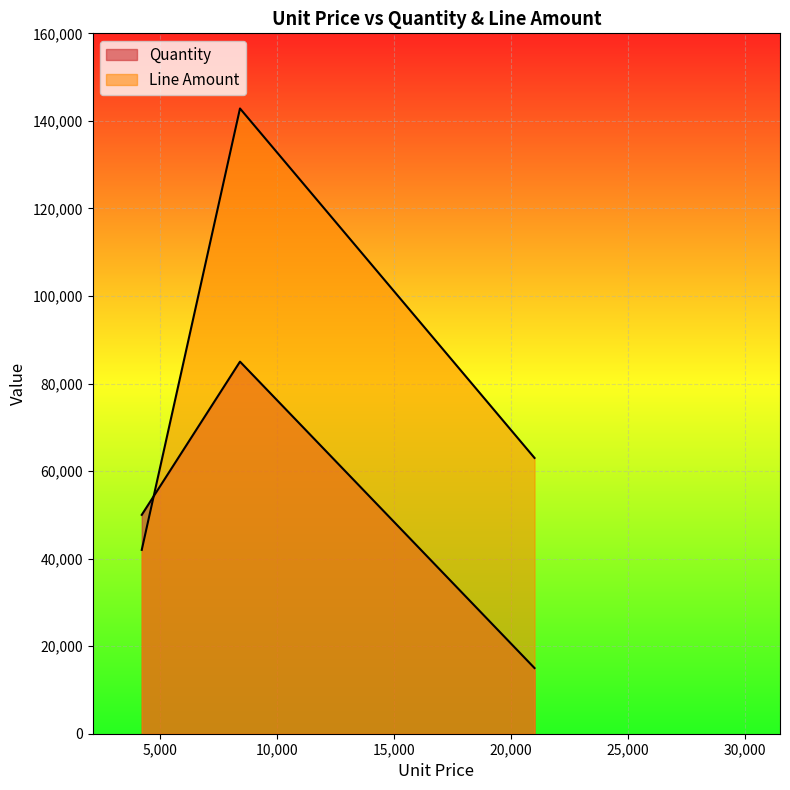

Where is Quantity nearest to the value 50000?

4200.0